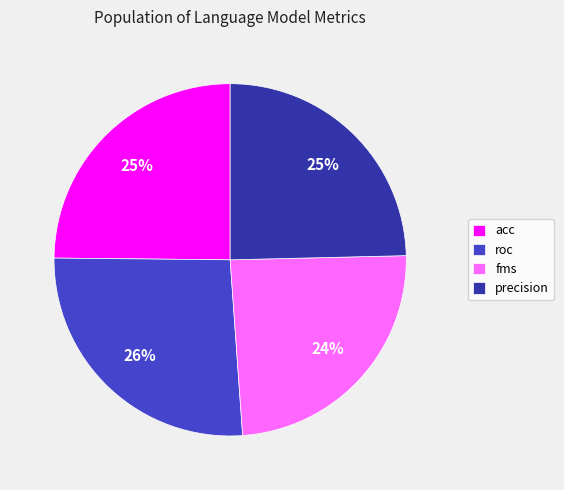

Between acc and fms, which is larger?

acc